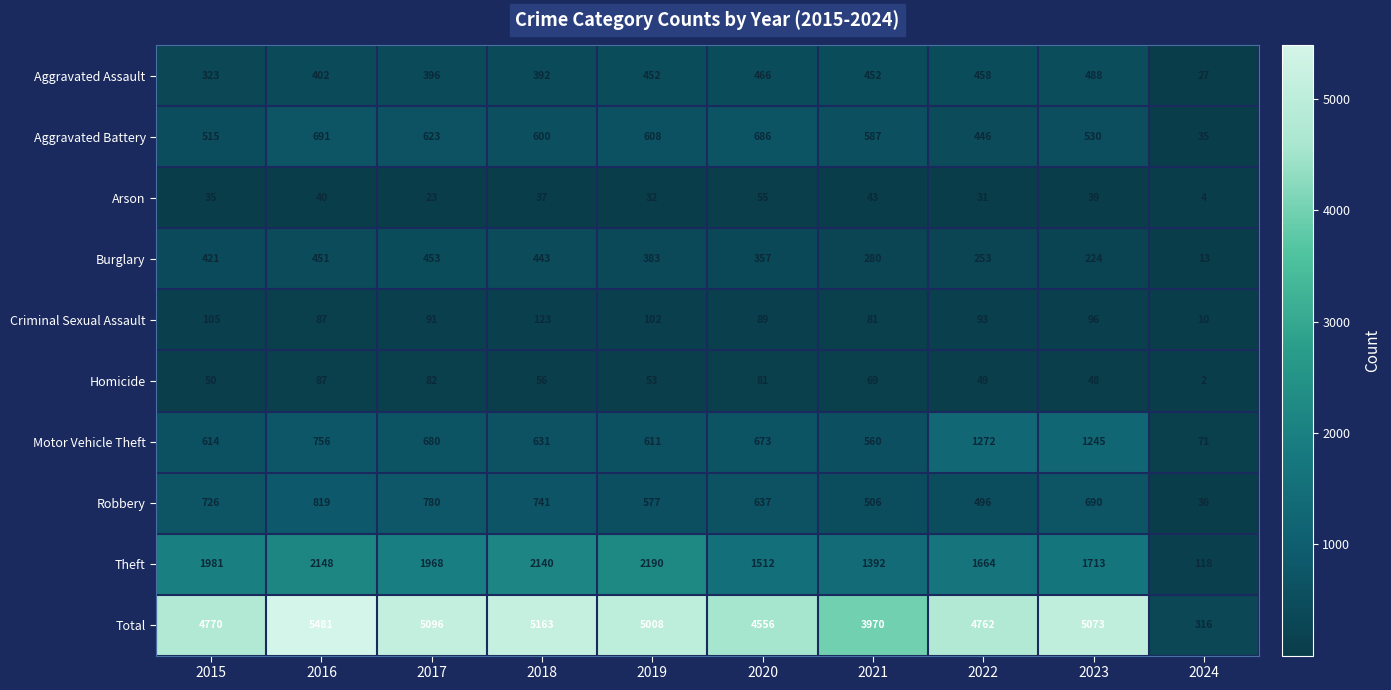

List the series in order of their peak value, highest first.

Total, Theft, Motor Vehicle Theft, Robbery, Aggravated Battery, Aggravated Assault, Burglary, Criminal Sexual Assault, Homicide, Arson